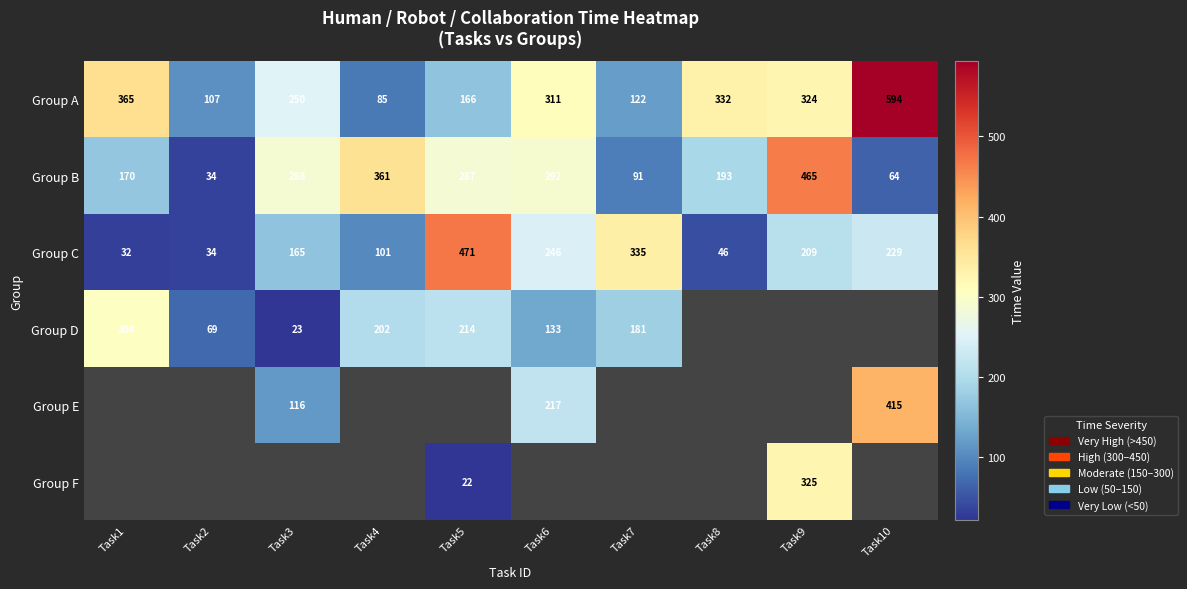

At which label does Group A first exceed 311?

Task1